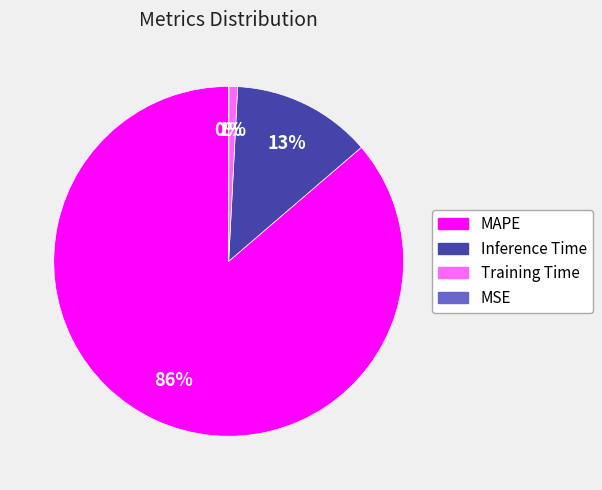

What percentage is the Inference Time slice, to the nearest percent?

13%